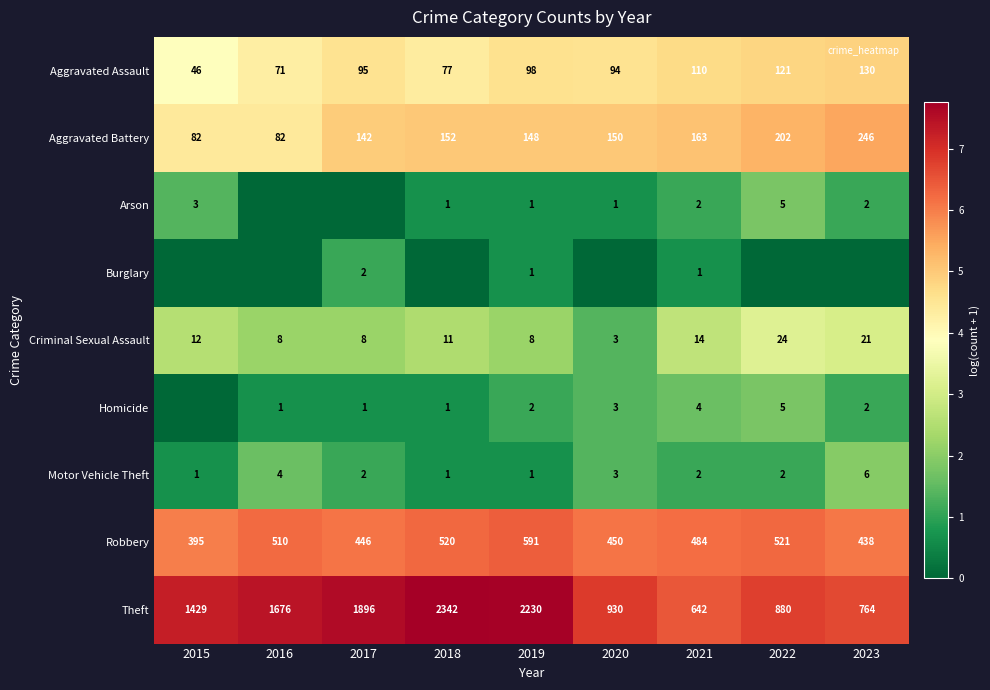

What is the difference between the maximum and minimum values in the Motor Vehicle Theft series?

5